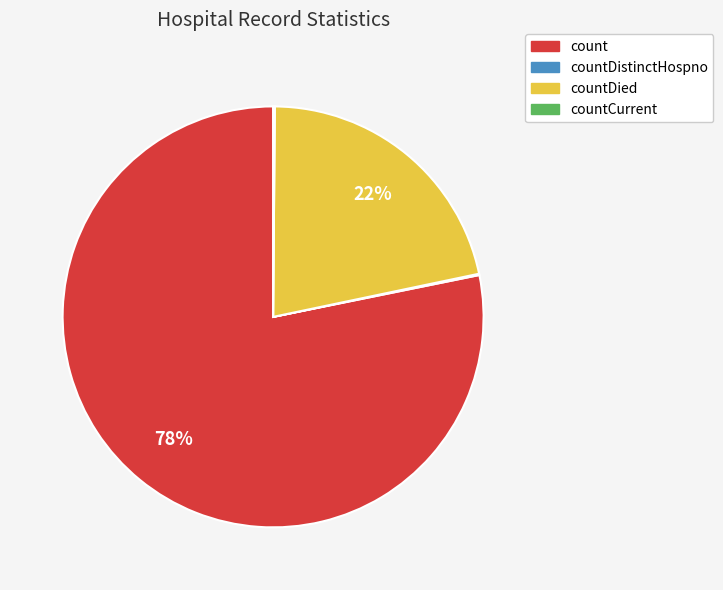

To the nearest percent, what percentage of the pie is count?

78%